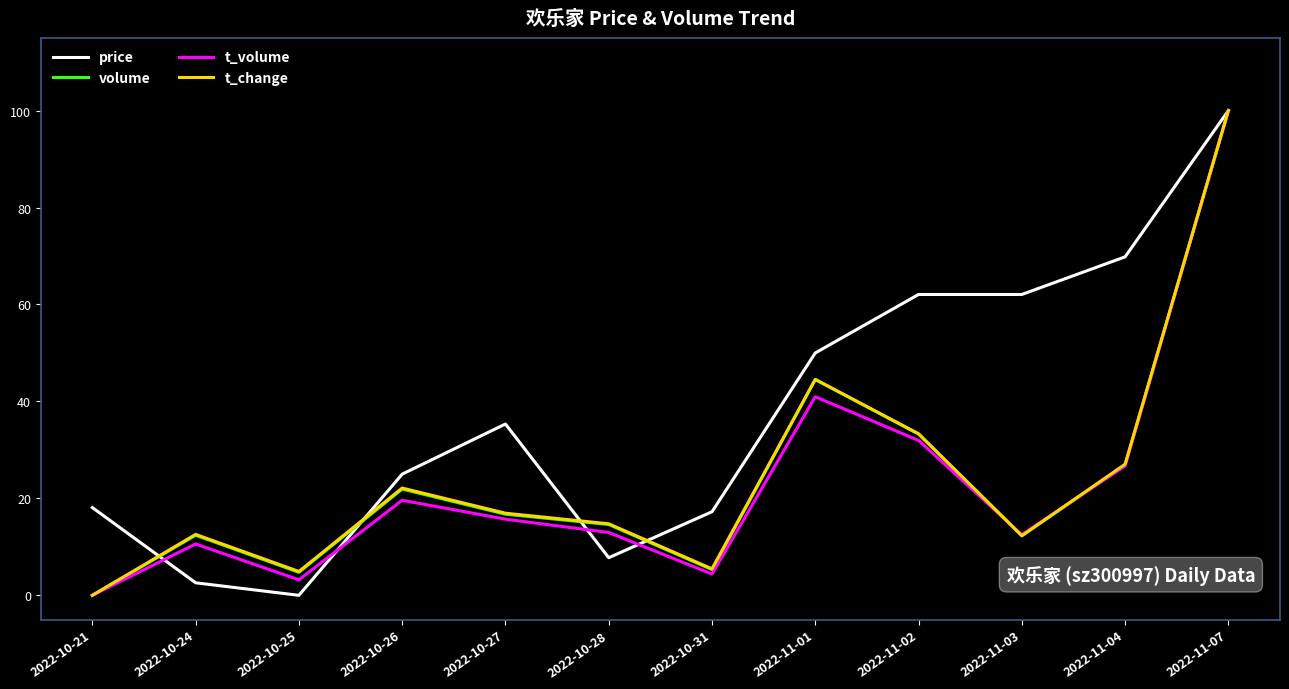

What is the maximum value for t_volume?

100.0